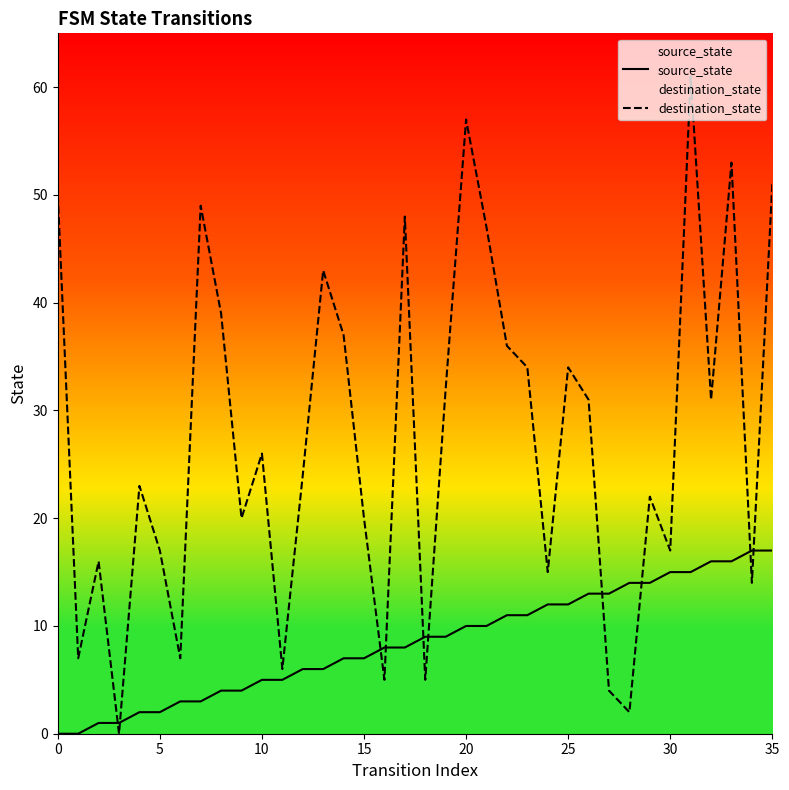

The value of destination_state at 25 is 34. True or false?

True